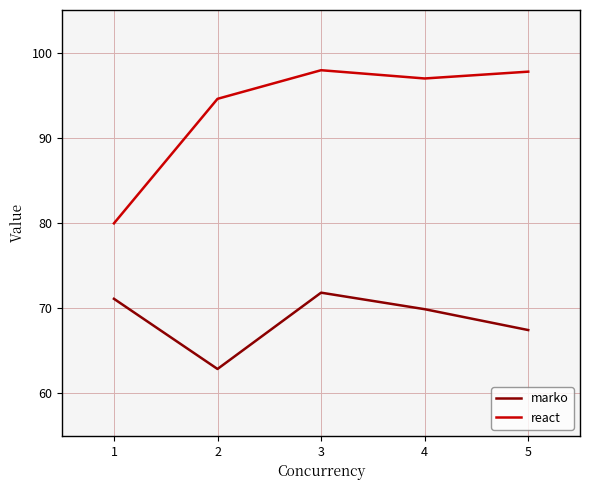

What is the minimum value shown in the chart?

62.9